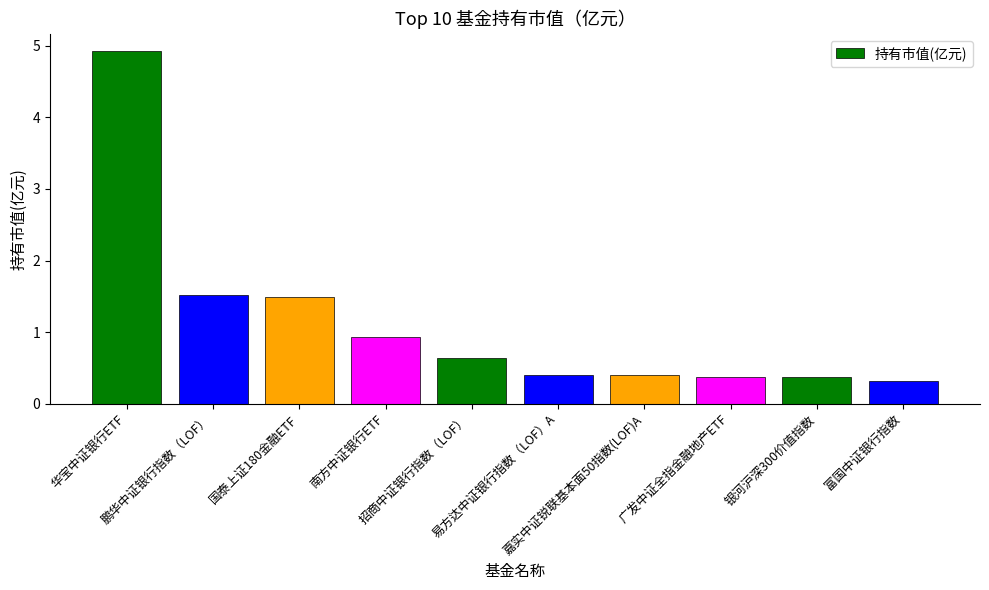

Which label corresponds to the largest value in the chart?

华宝中证银行ETF